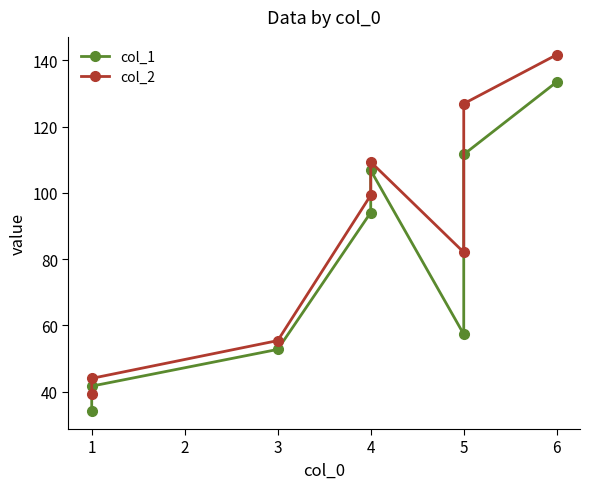

List the labels in order of col_2 value, largest first.

6, 5, 4, 4, 5, 3, 1, 1